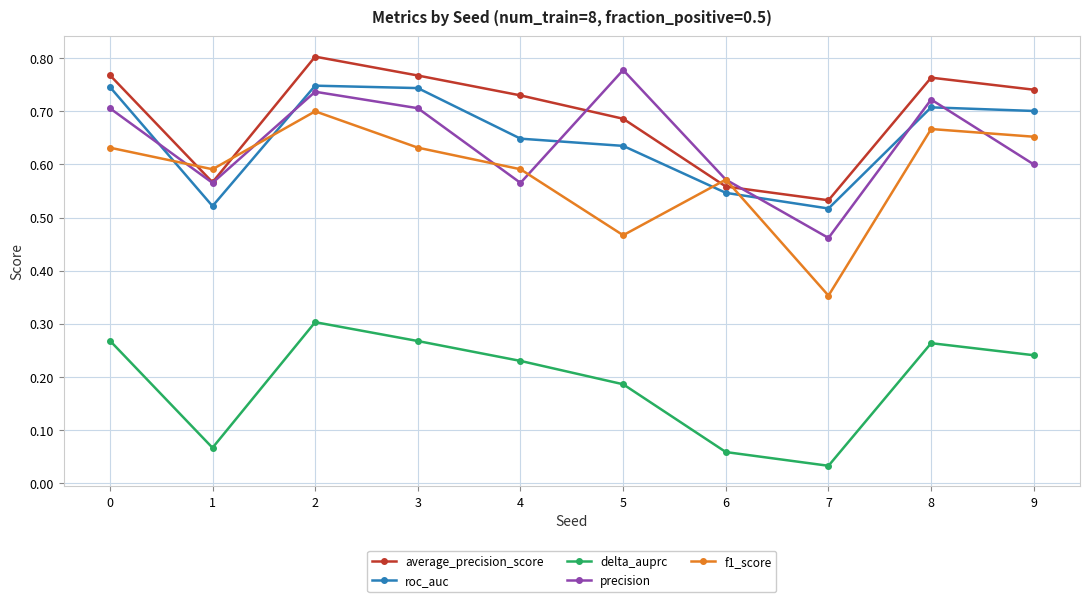

The value of precision at 9 is 0.3. True or false?

False